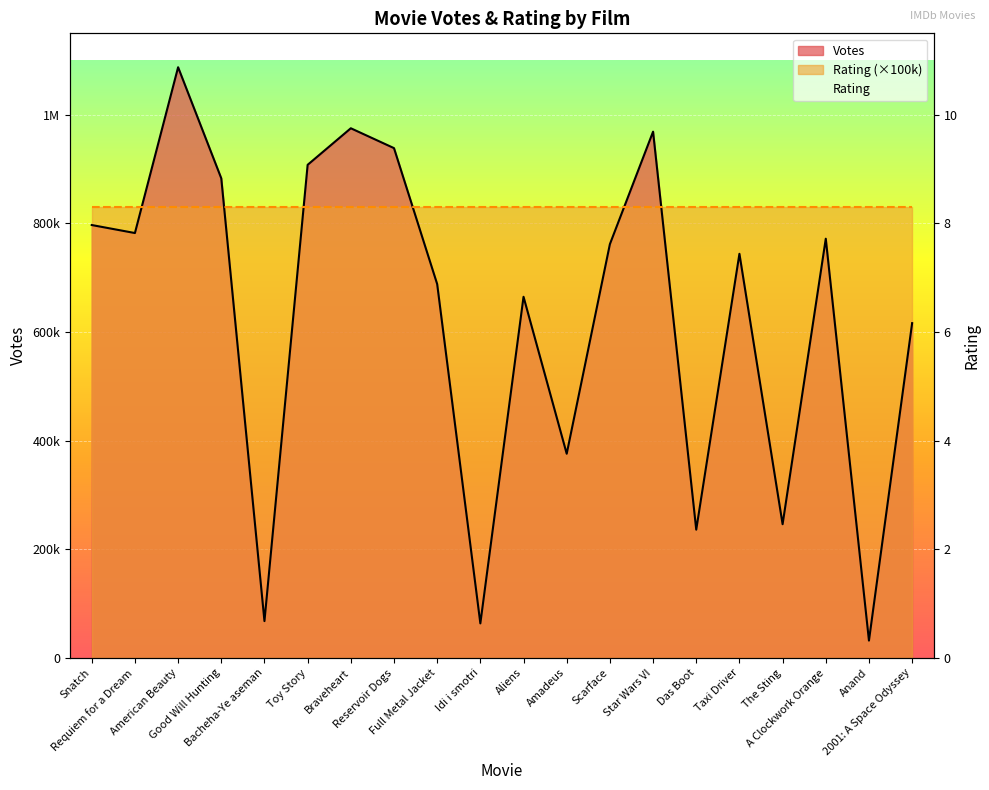

Rank the categories by value from lowest to highest.

Anand, Idi i smotri, Bacheha-Ye aseman, Das Boot, The Sting, Amadeus, 2001: A Space Odyssey, Aliens, Full Metal Jacket, Taxi Driver, Scarface, A Clockwork Orange, Requiem for a Dream, Snatch, Good Will Hunting, Toy Story, Reservoir Dogs, Star Wars VI, Braveheart, American Beauty